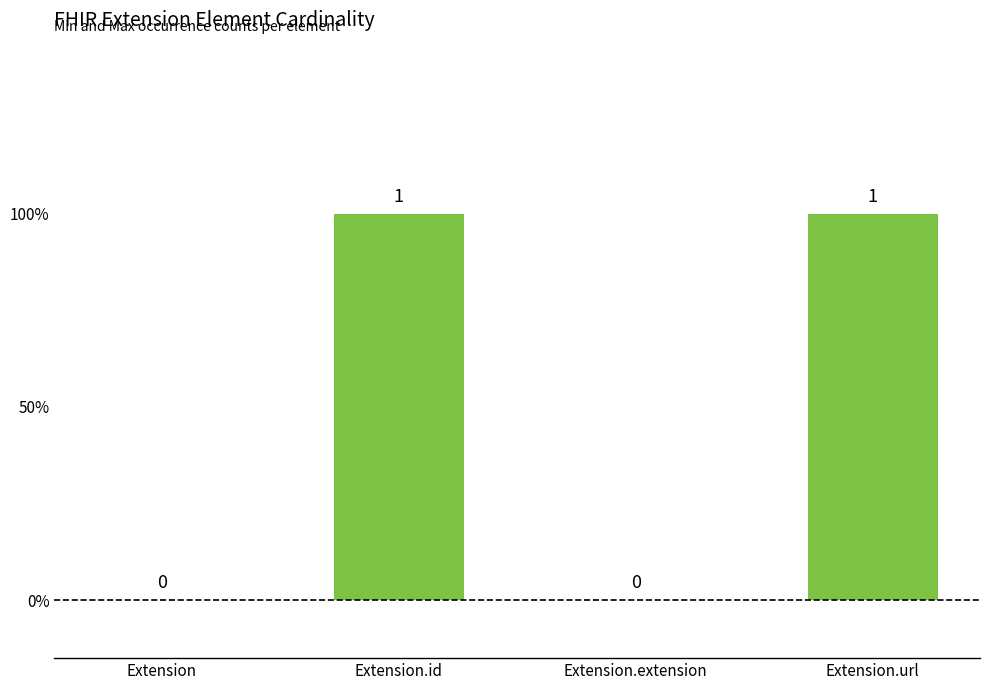

What is the sum of all values?

2